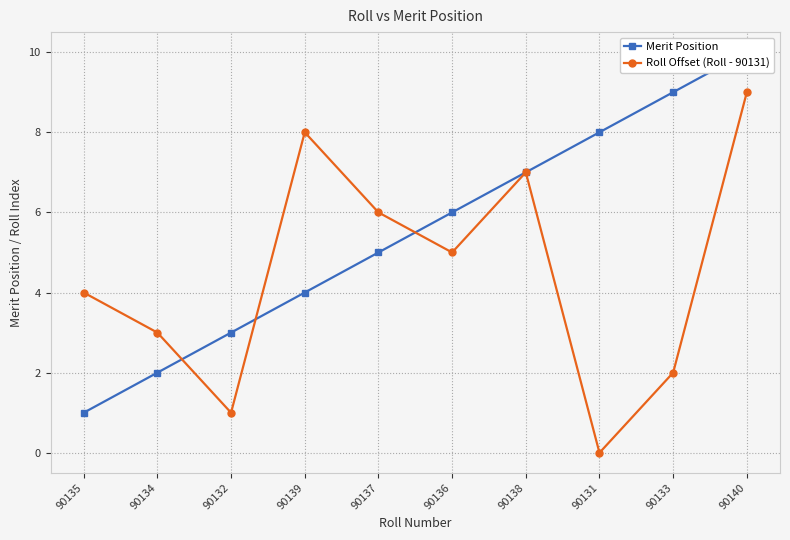

What is the average value of the Merit Position series?

6